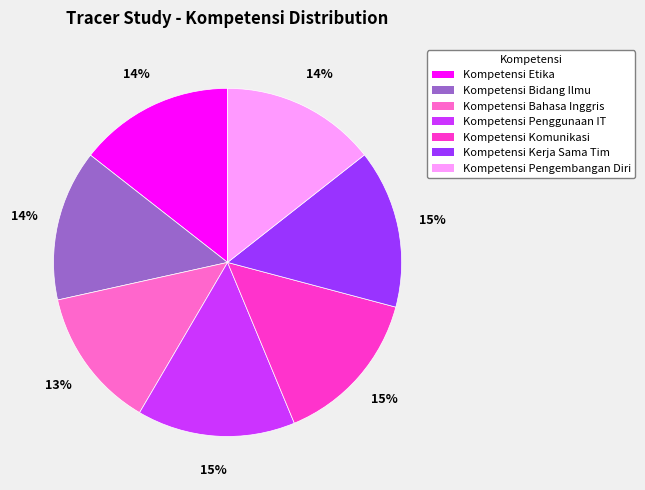

Between Kompetensi Penggunaan IT and Kompetensi Bahasa Inggris, which is larger?

Kompetensi Penggunaan IT